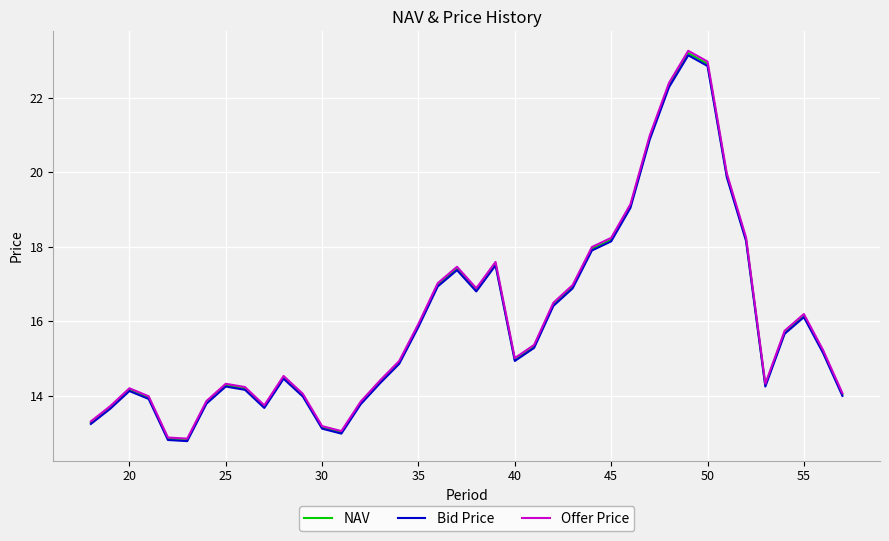

Which series has the largest range (max minus min)?

Offer Price